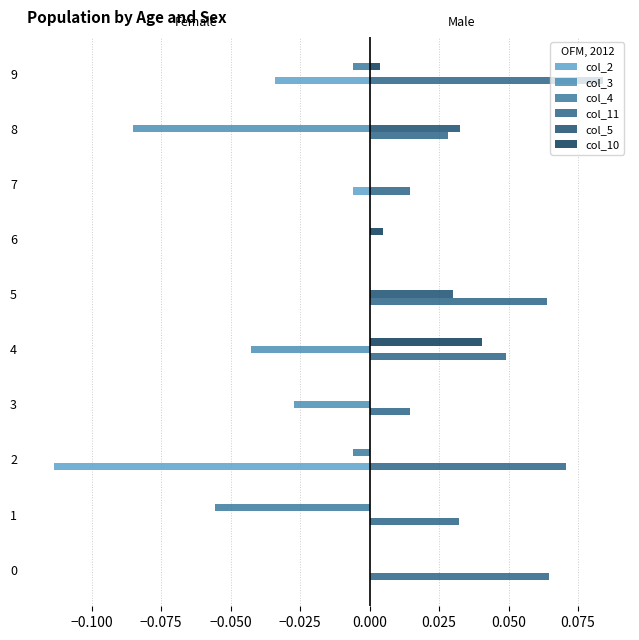

How many distinct data groups are displayed?

6